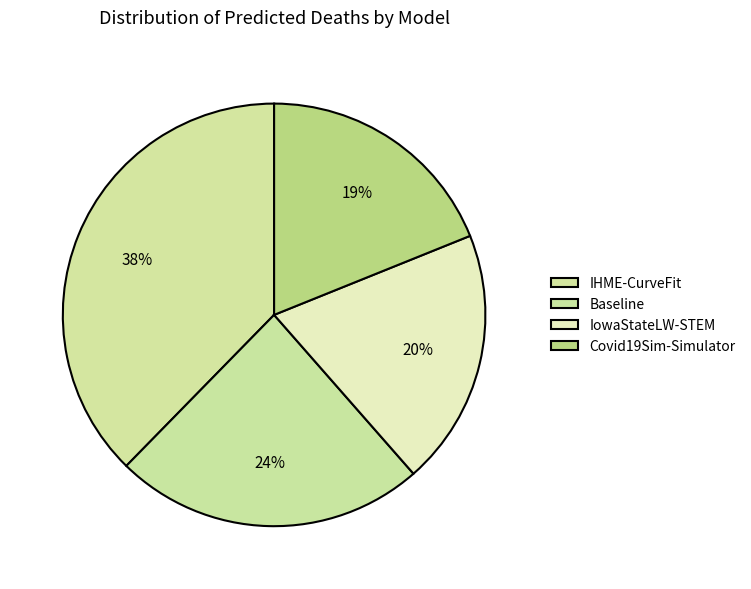

Combined, do Baseline and IowaStateLW-STEM account for over 50%?

No